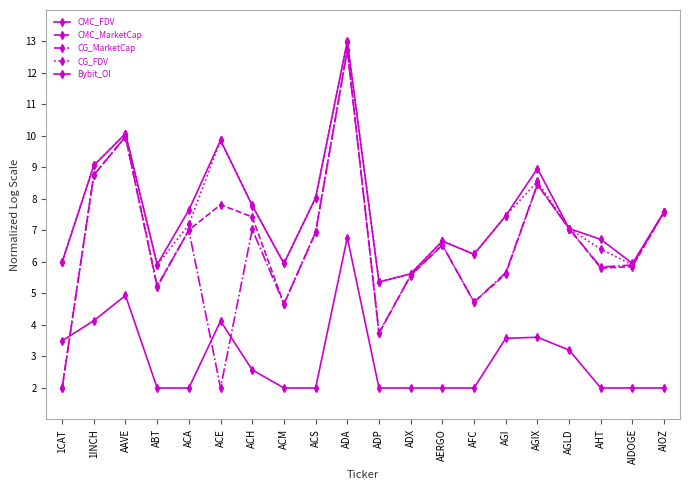

Reading left to right, transcribe all the data shown in this chart.

CMC_FDV: 6.0	9.1	10.1	5.9	7.6	9.9	7.8	6.0	8.0	13.0	5.4	5.6	6.7	6.2	7.5	9.0	7.1	6.7	6.0	7.6
CMC_MarketCap: 2.0	8.8	10.0	5.2	7.0	7.8	7.4	4.7	6.9	12.7	3.7	5.6	6.5	4.7	5.6	8.5	7.1	5.8	5.9	7.6
CG_MarketCap: 2.0	8.8	10.0	5.2	7.0	2.0	7.0	4.7	6.9	12.7	3.8	5.6	6.5	4.7	5.7	8.5	7.1	5.8	5.9	7.6
CG_FDV: 6.0	9.1	10.1	5.9	7.2	9.9	7.8	6.0	8.0	13.0	5.4	5.6	6.7	6.2	7.5	8.6	7.1	6.4	5.9	7.6
Bybit_OI: 3.5	4.1	4.9	2.0	2.0	4.1	2.6	2.0	2.0	6.8	2.0	2.0	2.0	2.0	3.6	3.6	3.2	2.0	2.0	2.0